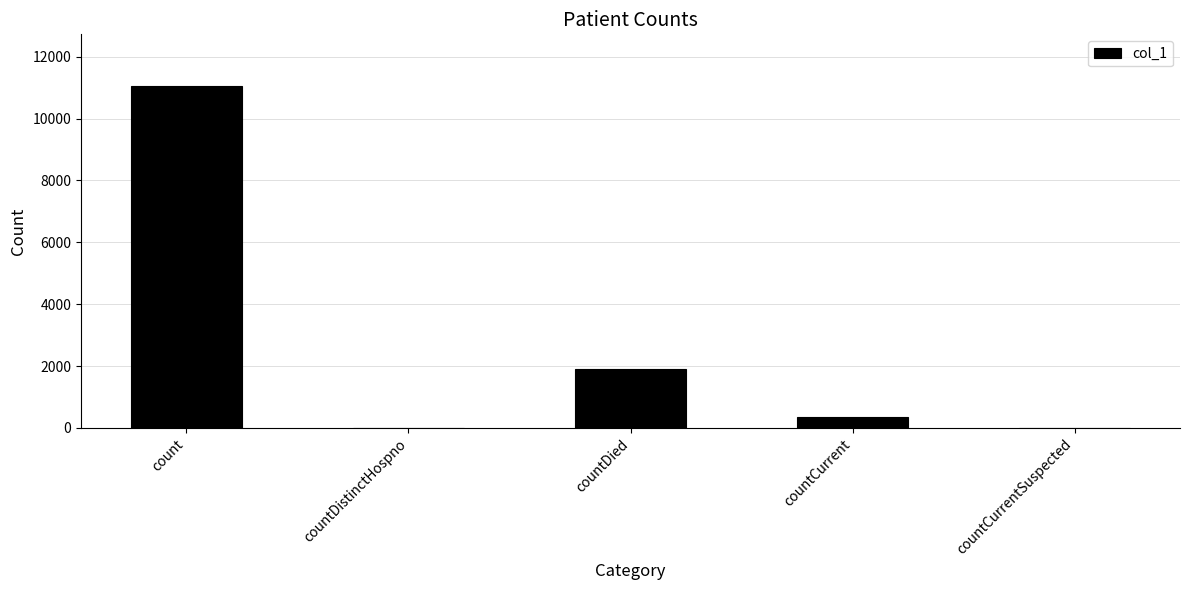

What is the sum of all values?

13305